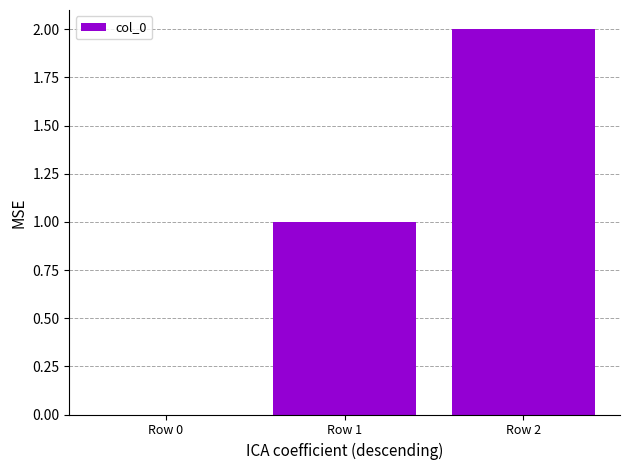

Which has a higher value, Row 0 or Row 2?

Row 2